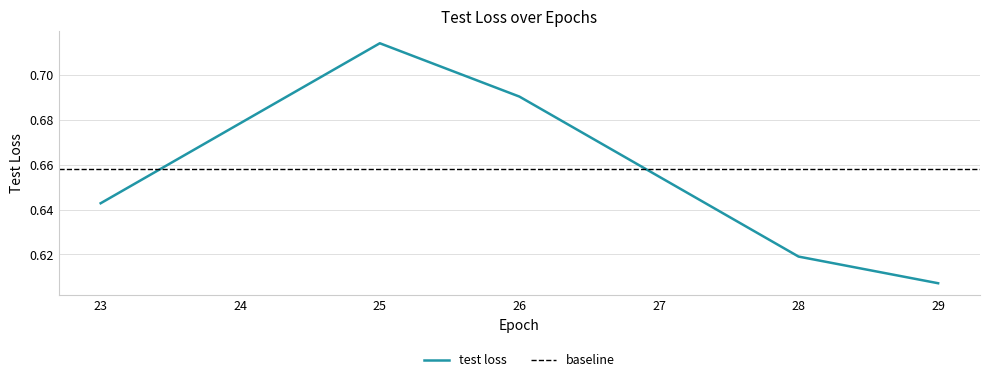

What is the value of the 1st point from the left?

0.6